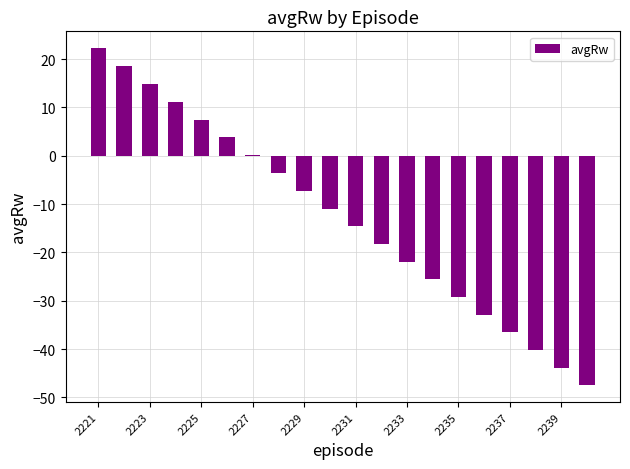

Reading left to right, extract all data points from this chart.

22.3	18.6	14.9	11.2	7.5	3.8	0.1	-3.6	-7.2	-10.9	-14.6	-18.3	-21.9	-25.6	-29.2	-32.9	-36.5	-40.2	-43.8	-47.5